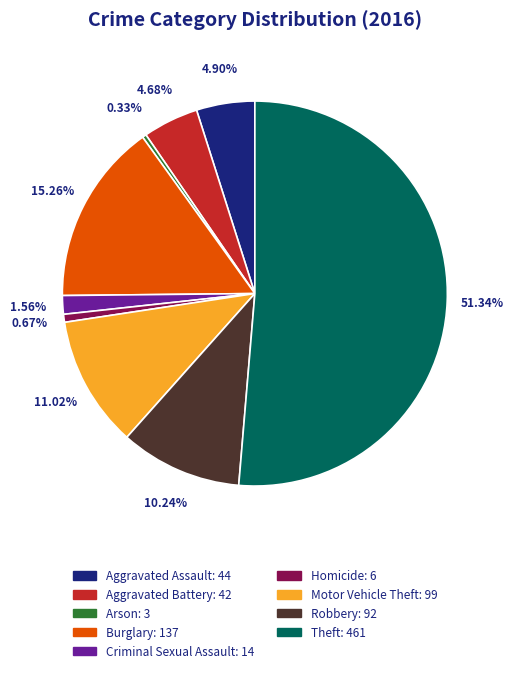

What percentage is NOT represented by Arson?

99.7%